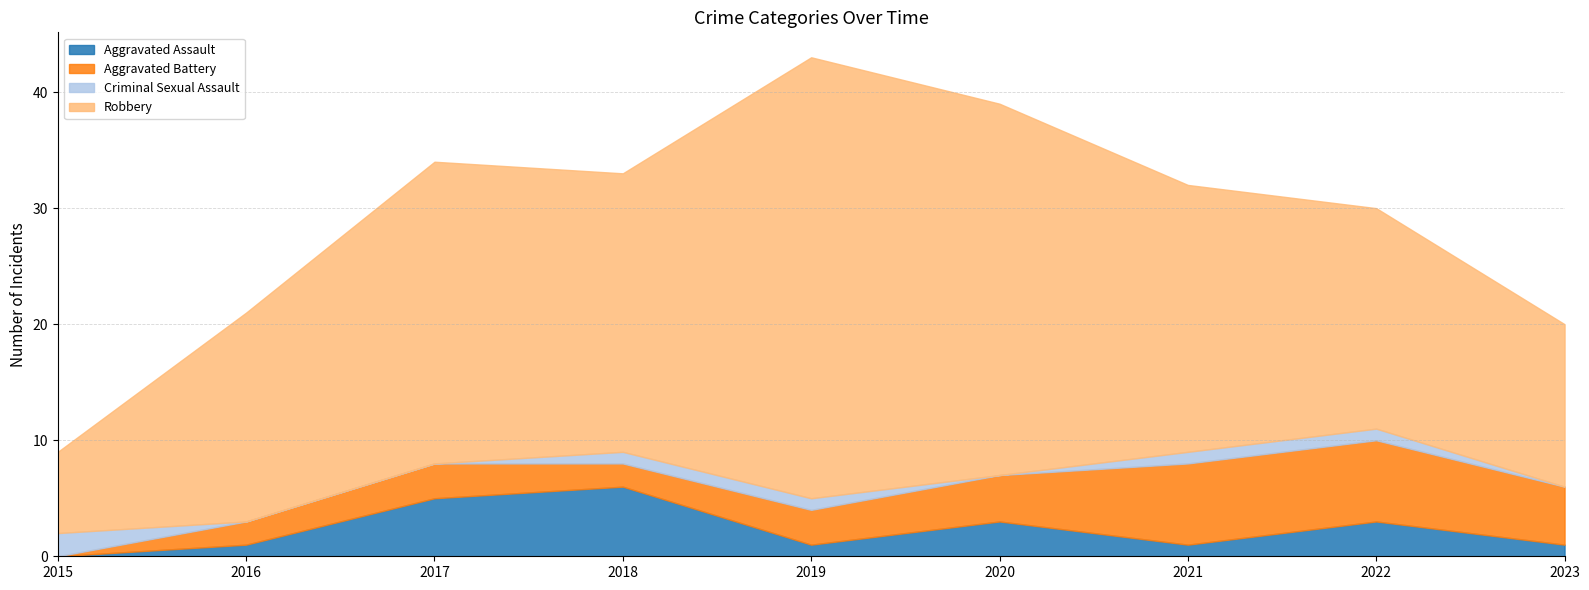

The Criminal Sexual Assault series shows 0 at 2023. True or false?

True